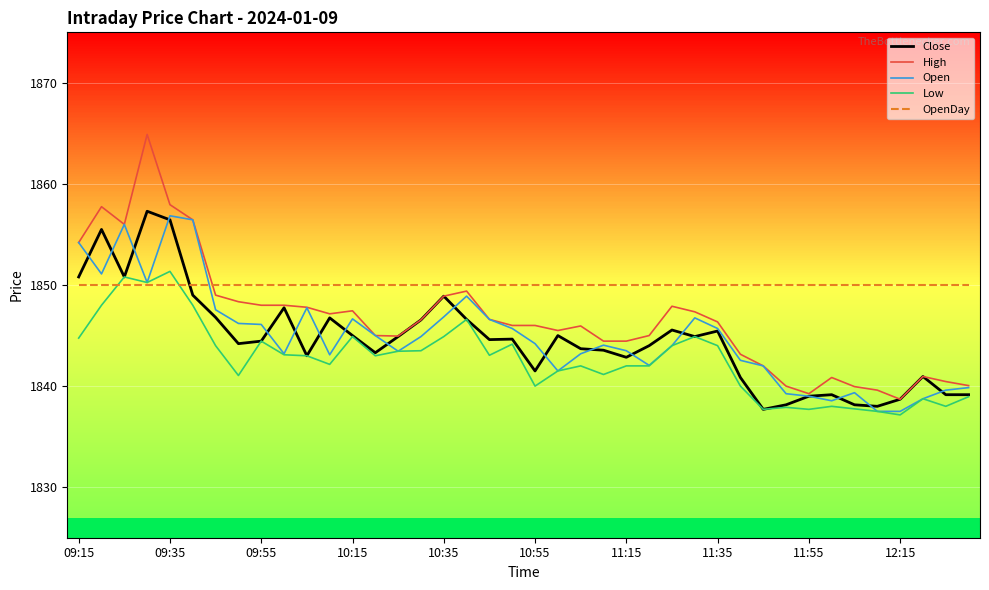

Reading left to right, transcribe all the data shown in this chart.

Close: 1850.8	1855.5	1850.8	1857.3	1856.5	1849.0	1846.8	1844.2	1844.5	1847.8	1843.0	1846.8	1845.0	1843.3	1844.9	1846.5	1848.9	1846.6	1844.6	1844.7	1841.5	1845.0	1843.7	1843.5	1842.8	1844.0	1845.5	1844.9	1845.5	1840.8	1837.7	1838.2	1839.0	1839.2	1838.2	1838.0	1838.7	1841.0	1839.2	1839.2
High: 1854.2	1857.8	1856.0	1864.9	1858.0	1856.5	1849.0	1848.3	1848.0	1848.0	1847.8	1847.2	1847.5	1845.0	1845.0	1846.5	1848.9	1849.4	1846.6	1846.0	1846.0	1845.5	1846.0	1844.5	1844.5	1845.0	1847.9	1847.3	1846.3	1843.2	1842.0	1840.0	1839.2	1840.8	1840.0	1839.6	1838.7	1841.0	1840.5	1840.0
Open: 1854.2	1851.1	1856.0	1850.2	1856.8	1856.5	1847.5	1846.2	1846.1	1843.2	1847.8	1843.1	1846.7	1845.0	1843.5	1844.9	1846.8	1848.9	1846.6	1845.7	1844.2	1841.5	1843.2	1844.0	1843.5	1842.0	1844.0	1846.8	1845.7	1842.5	1842.0	1839.2	1839.0	1838.5	1839.3	1837.5	1837.5	1838.8	1839.6	1839.8
Low: 1844.8	1848.0	1850.8	1850.2	1851.3	1848.0	1844.0	1841.0	1844.5	1843.1	1843.0	1842.2	1844.9	1843.0	1843.5	1843.5	1844.9	1846.6	1843.0	1844.2	1840.0	1841.5	1842.0	1841.2	1842.0	1842.0	1844.0	1844.9	1844.0	1840.0	1837.7	1837.9	1837.7	1838.0	1837.8	1837.5	1837.2	1838.8	1838.0	1839.0
OpenDay: 1850.0	1850.0	1850.0	1850.0	1850.0	1850.0	1850.0	1850.0	1850.0	1850.0	1850.0	1850.0	1850.0	1850.0	1850.0	1850.0	1850.0	1850.0	1850.0	1850.0	1850.0	1850.0	1850.0	1850.0	1850.0	1850.0	1850.0	1850.0	1850.0	1850.0	1850.0	1850.0	1850.0	1850.0	1850.0	1850.0	1850.0	1850.0	1850.0	1850.0